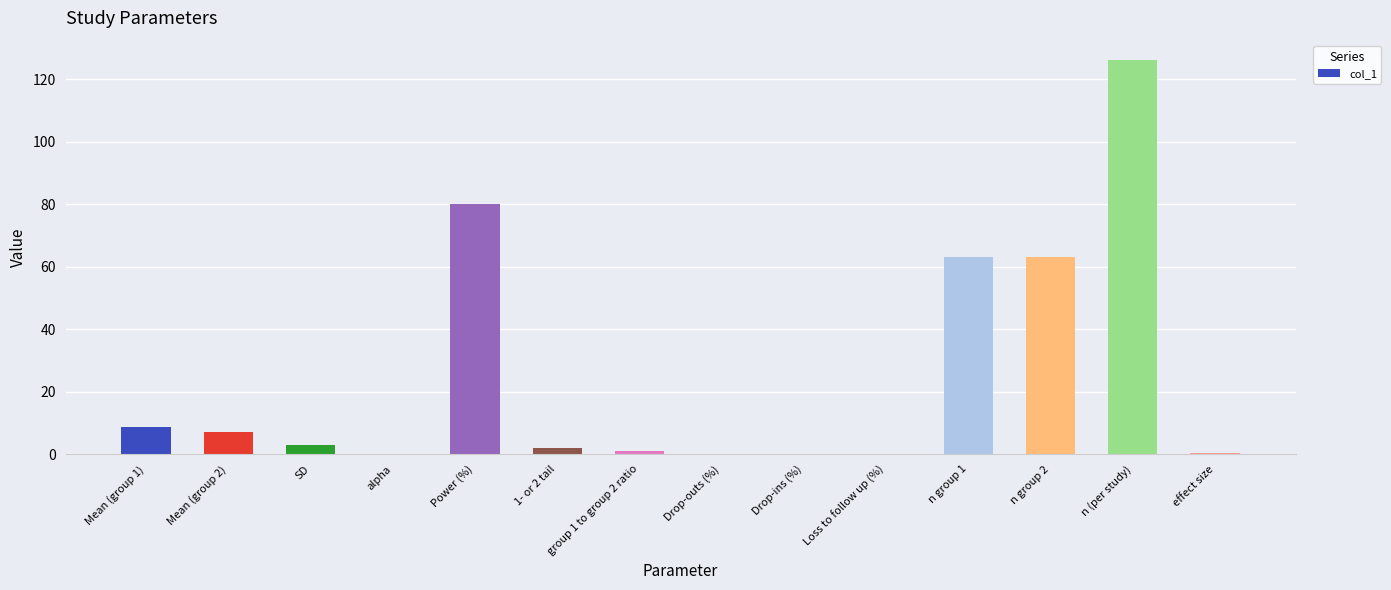

Is it true that the value at n group 2 is 63.0?

True